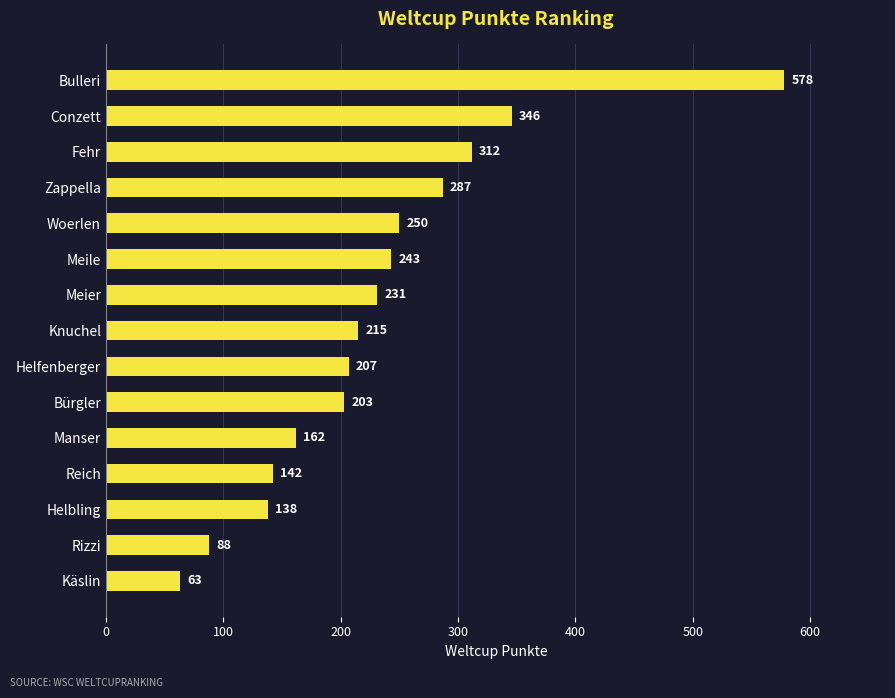

Reading bottom to top, what are all the values shown in this chart?

Käslin=63	Rizzi=88	Helbling=138	Reich=142	Manser=162	Bürgler=203	Helfenberger=207	Knuchel=215	Meier=231	Meile=243	Woerlen=250	Zappella=287	Fehr=312	Conzett=346	Bulleri=578